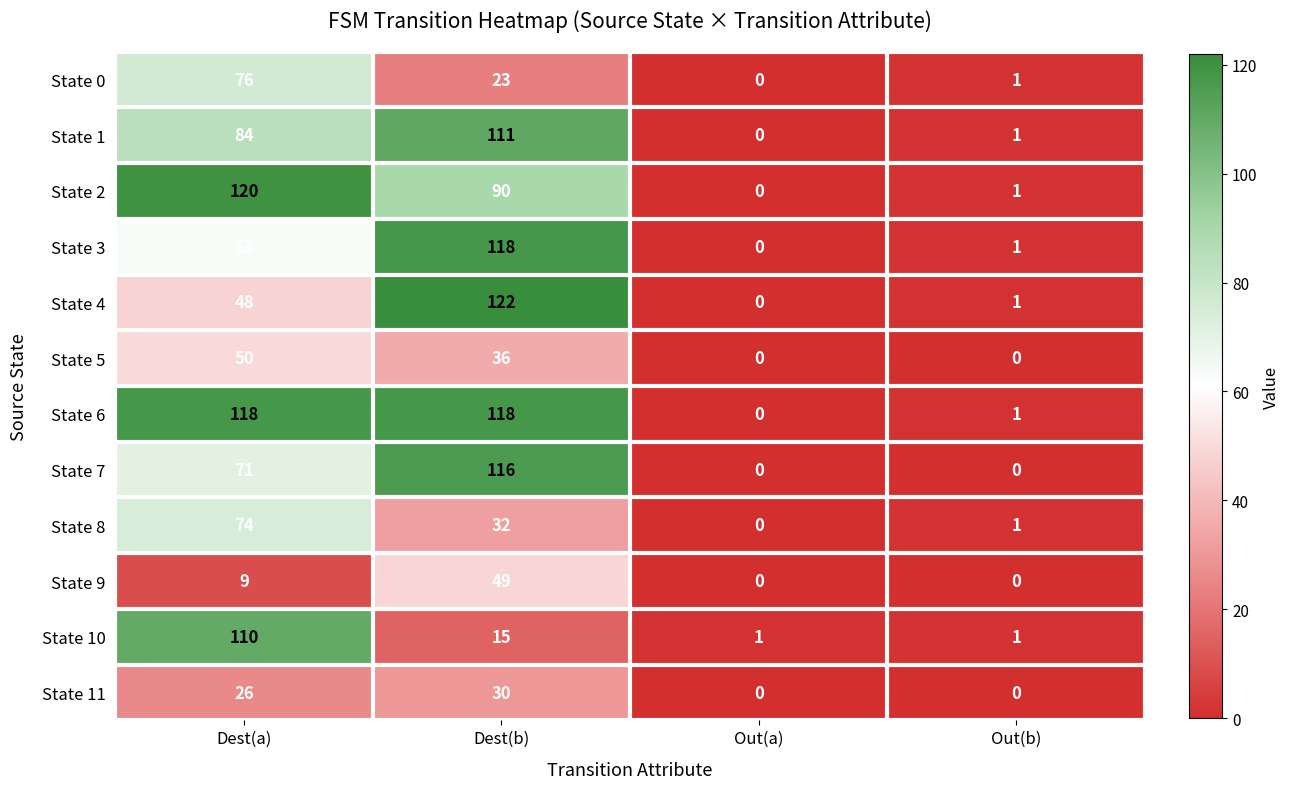

Which series has the largest total across all categories?

State 6